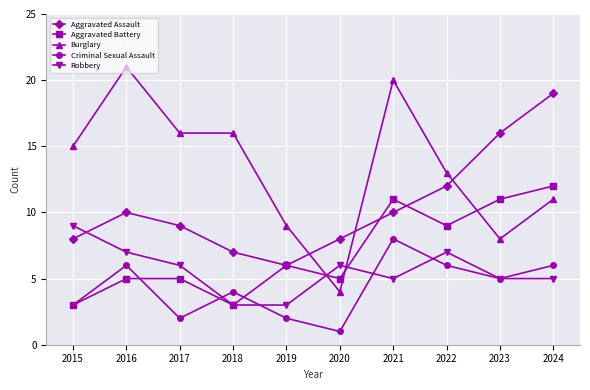

What is the difference between the maximum and second lowest values in the Aggravated Battery series?

9